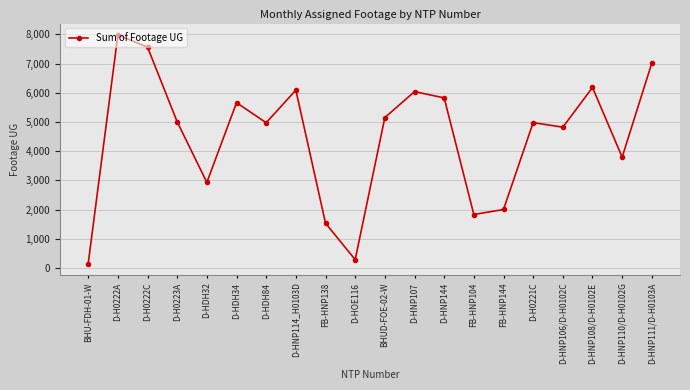

Approximately how many times larger is the value at D-HDH84 compared to D-HNP144?

0.9